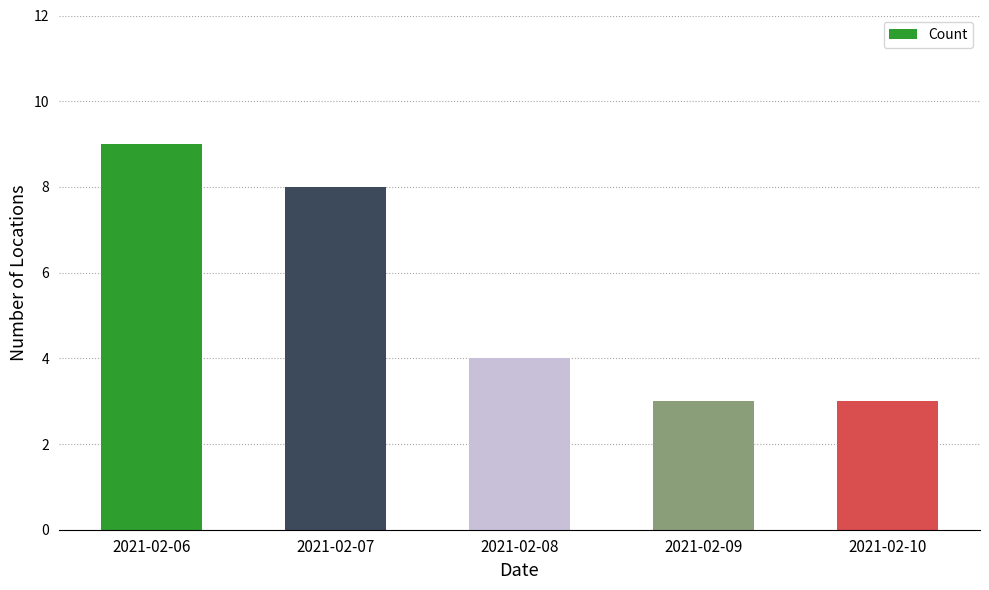

Which has a higher value, 2021-02-06 or 2021-02-09?

2021-02-06